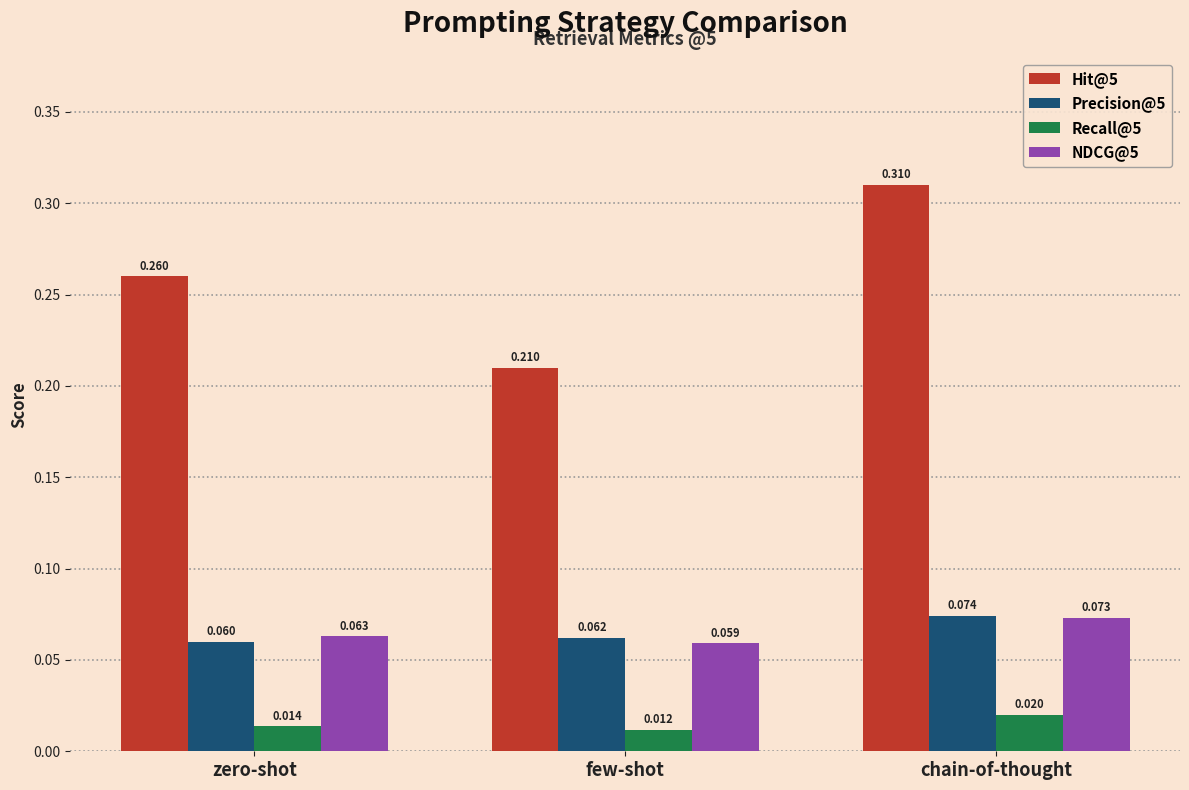

Which category has the highest value in the Recall@5 series?

chain-of-thought